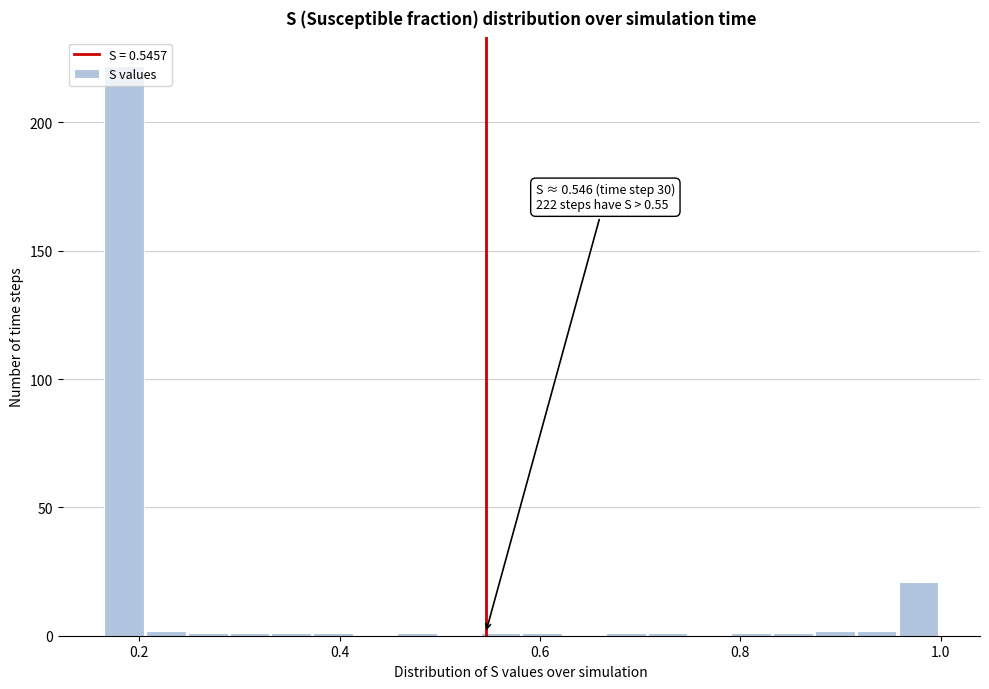

Around what value on the x-axis is the tallest bar? Give the approximate position of its centre, as read against the axis.

0.18